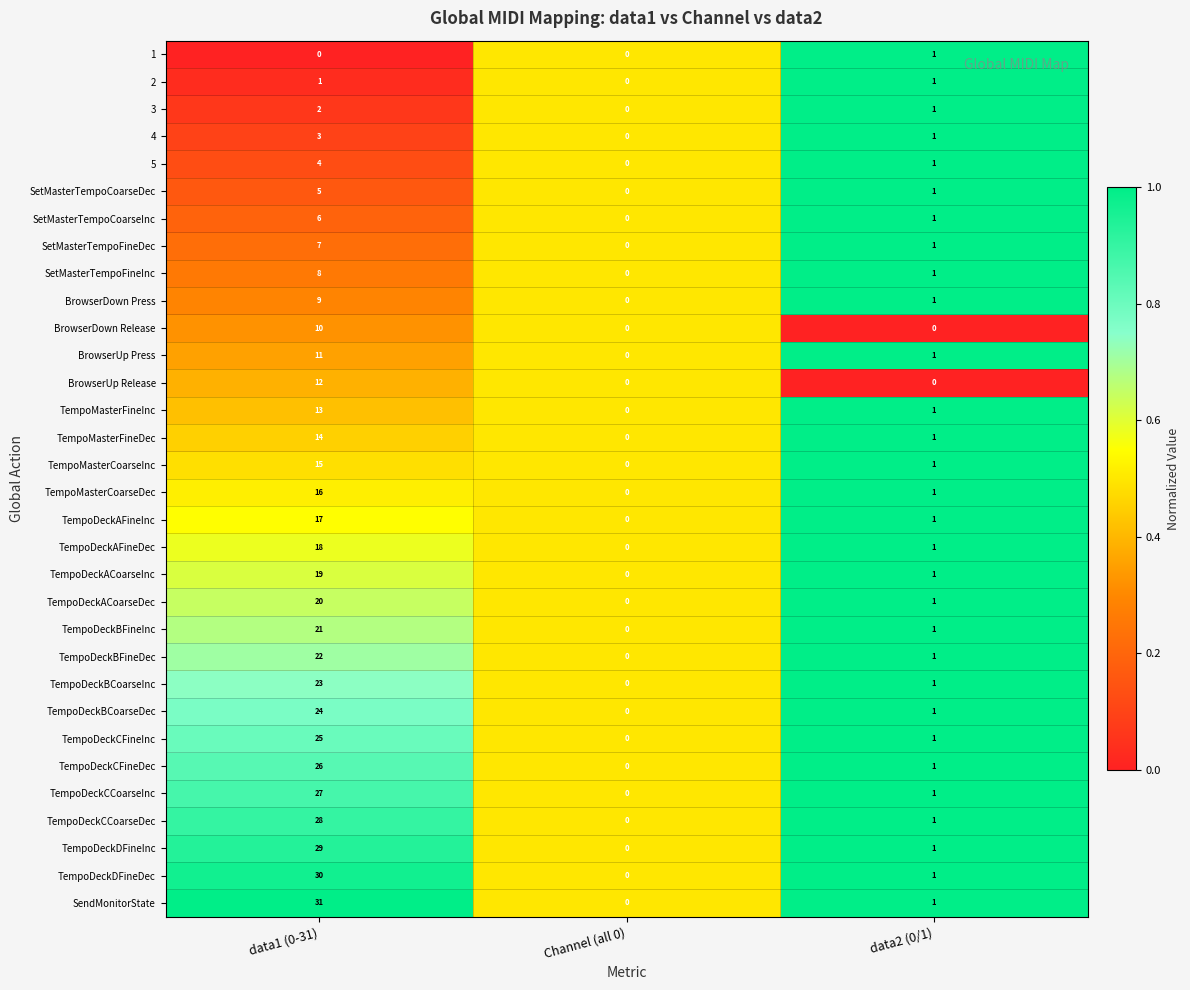

What is the difference between the maximum and minimum values in the TempoDeckAFineInc series?

17